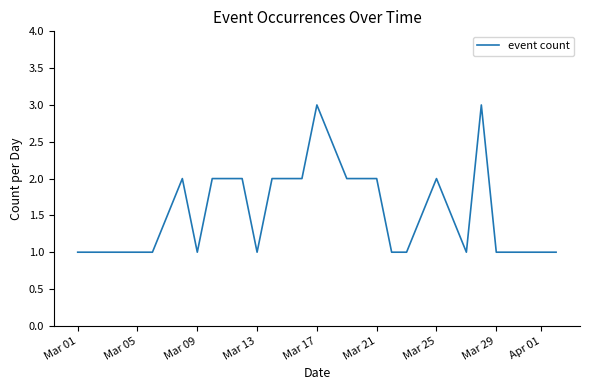

What is the maximum value shown in the chart?

3